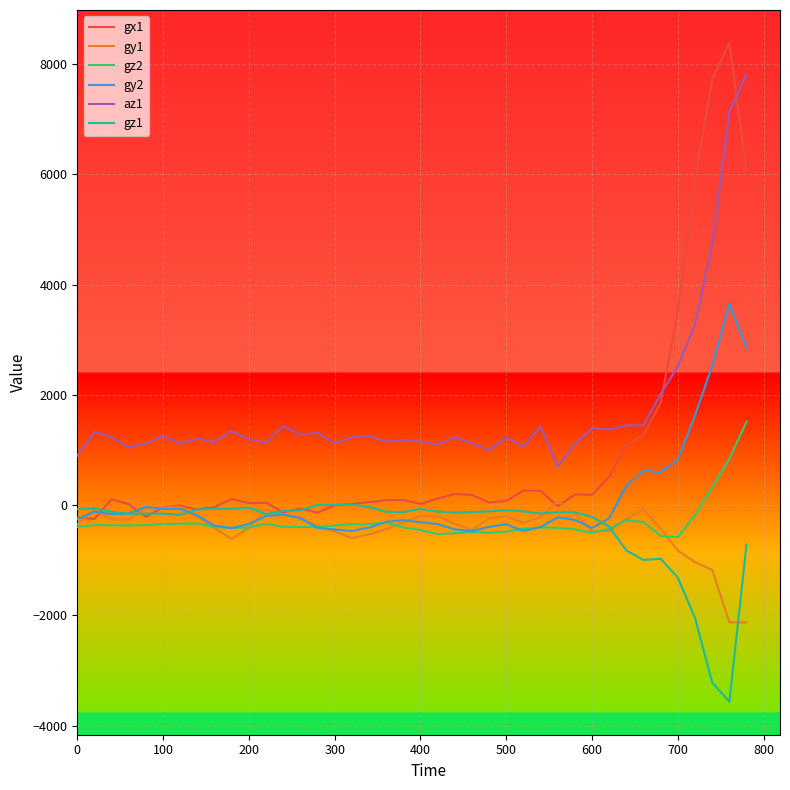

Which series has the largest range (max minus min)?

gx1